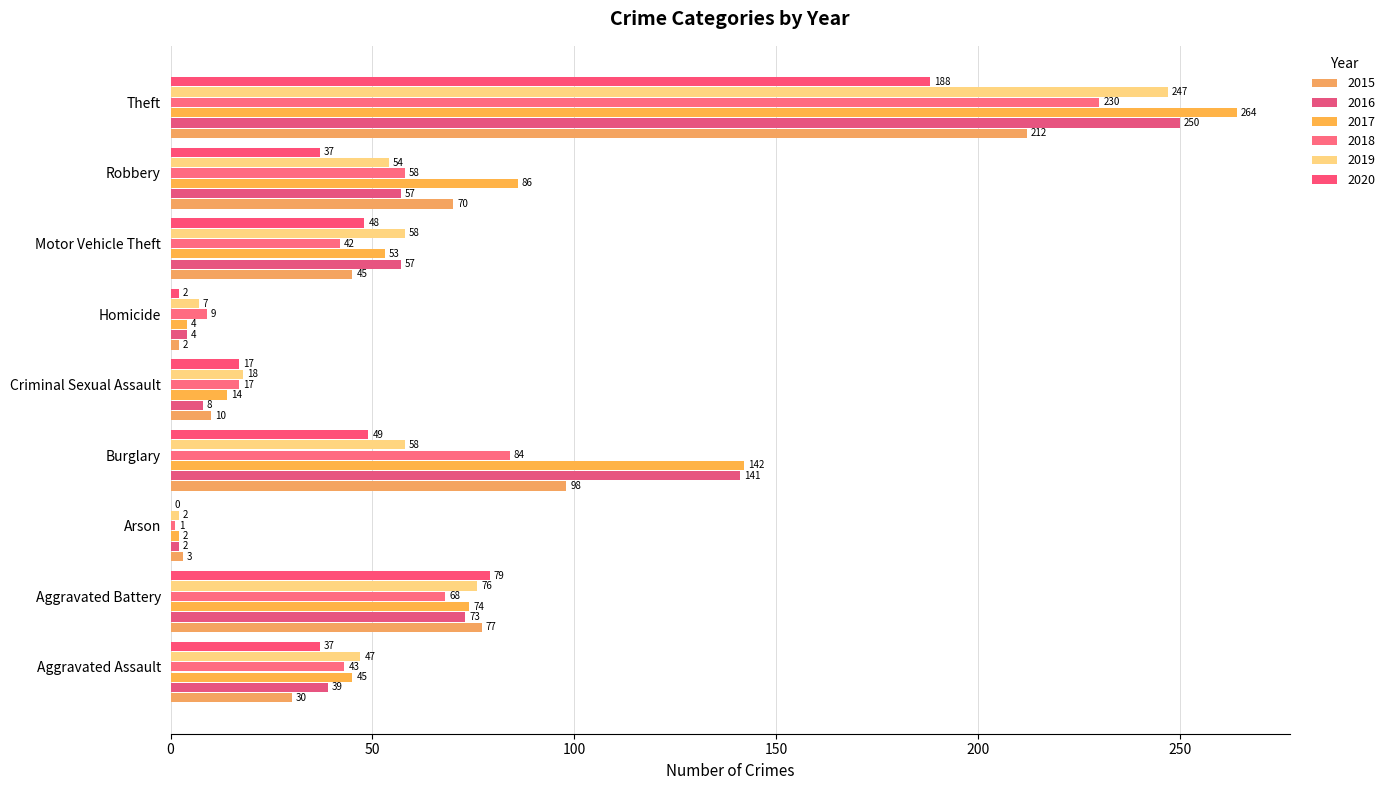

Which series has the widest spread of values?

2017